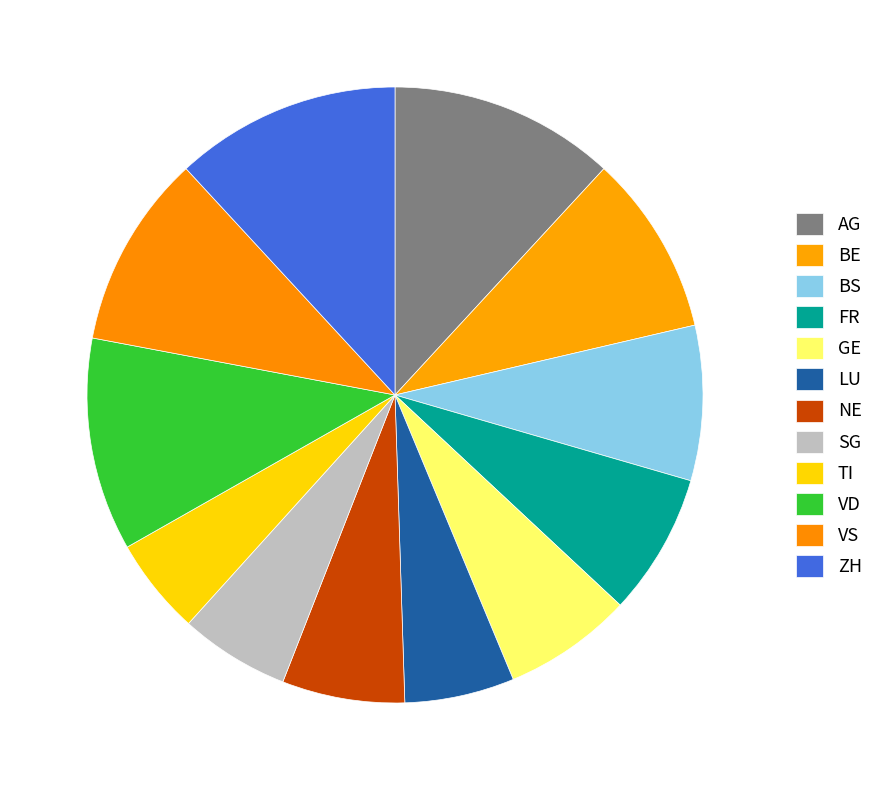

How many slices are in this pie chart?

12